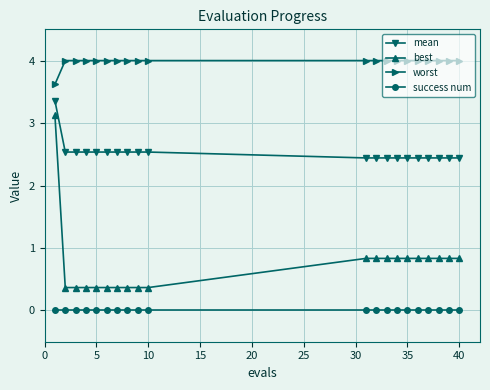

List the series in order of their peak value, highest first.

worst, mean, best, success num